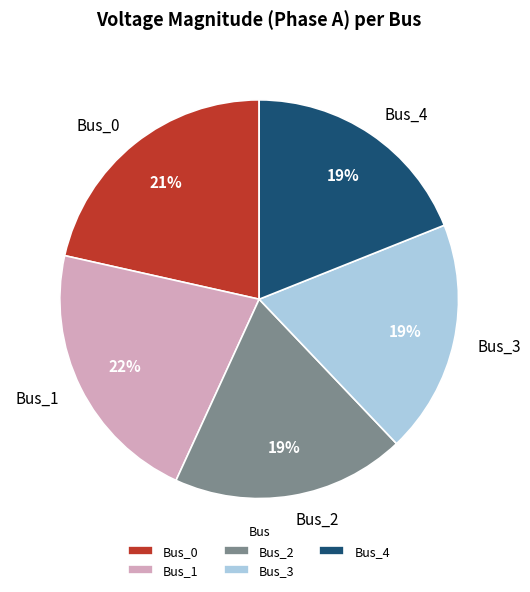

Which has a higher value, Bus_2 or Bus_0?

Bus_0